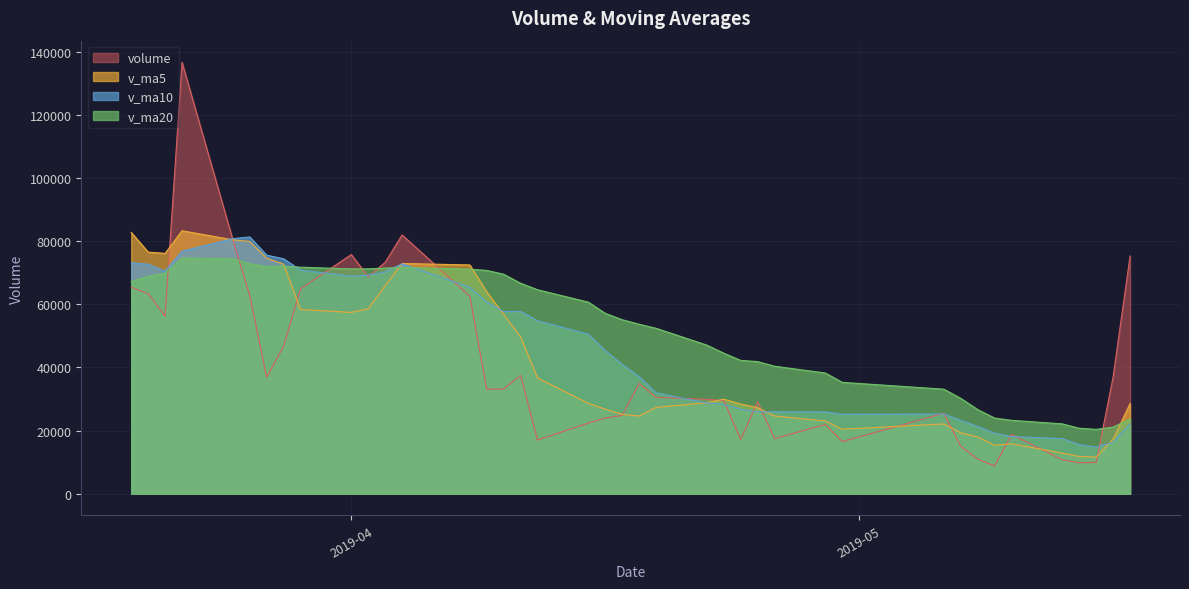

Which series has the largest total across all categories?

v_ma20